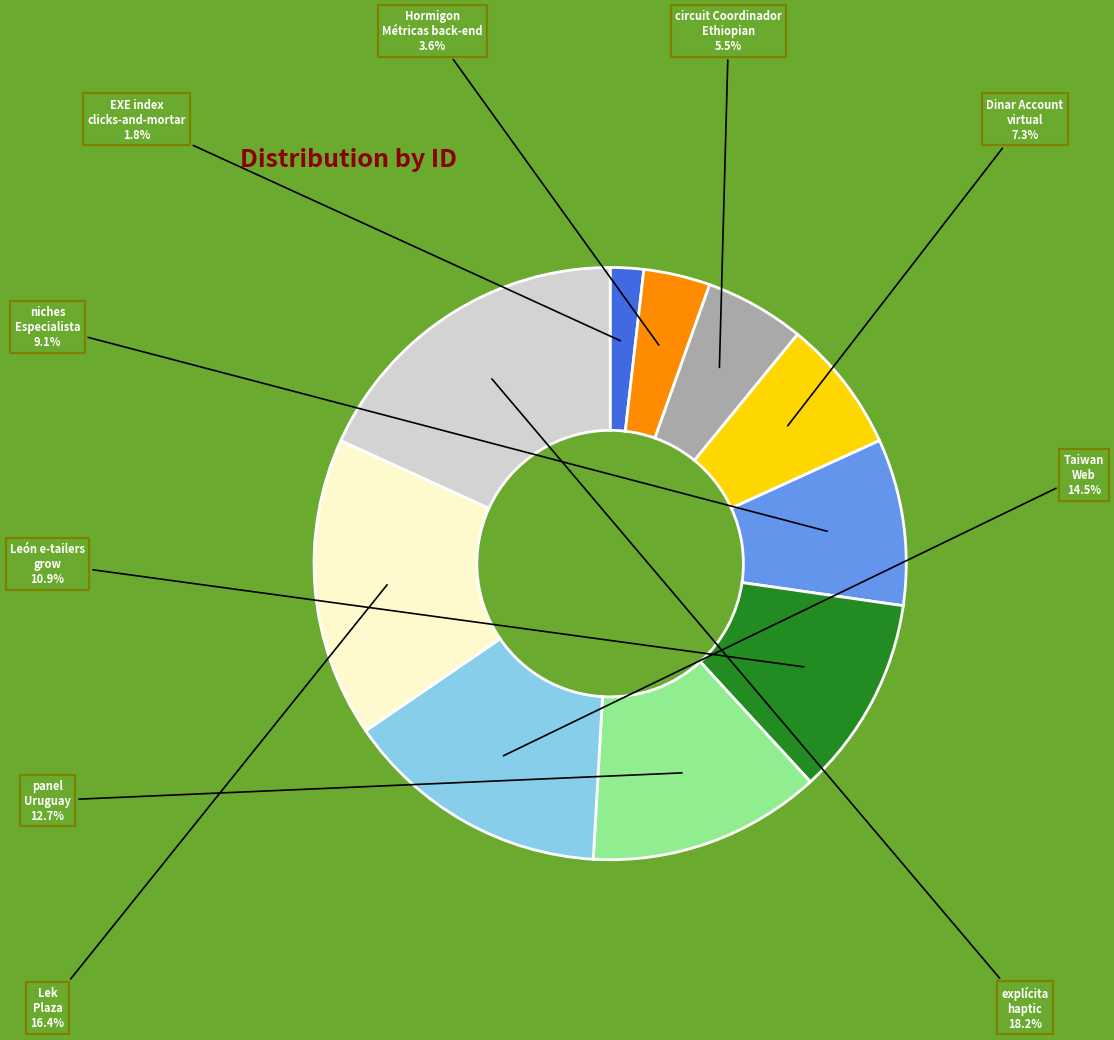

Rank the categories by value from highest to lowest.

explícita haptic, Lek Plaza, Taiwan Web, panel Uruguay, León e-tailers grow, niches Especialista, Dinar Account virtual, circuit Coordinador Ethiopian, Hormigon Métricas back-end, EXE index clicks-and-mortar